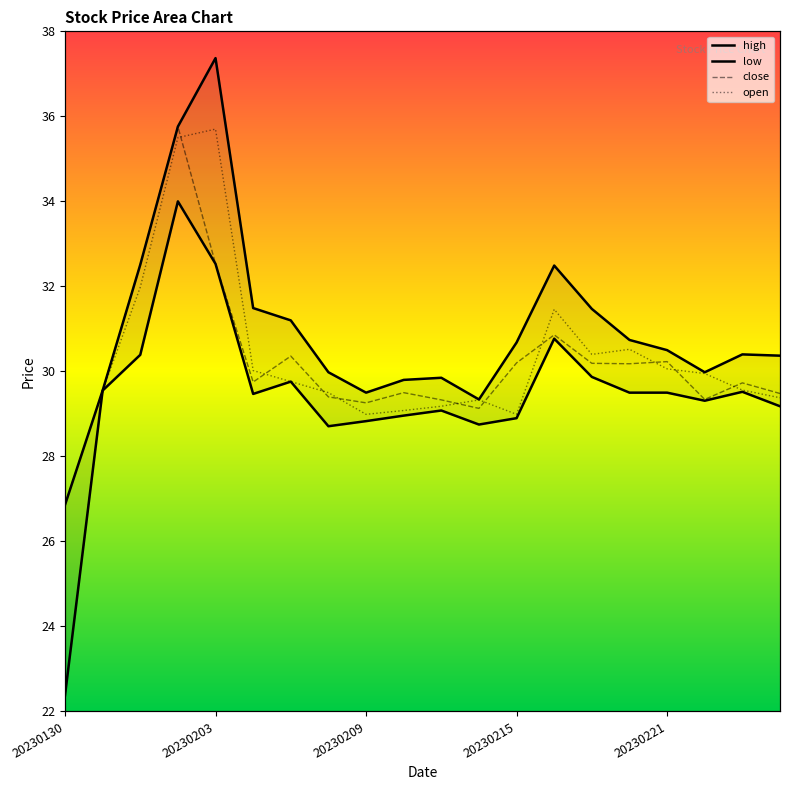

What is the value of the low point at the 10th from the left?

29.0